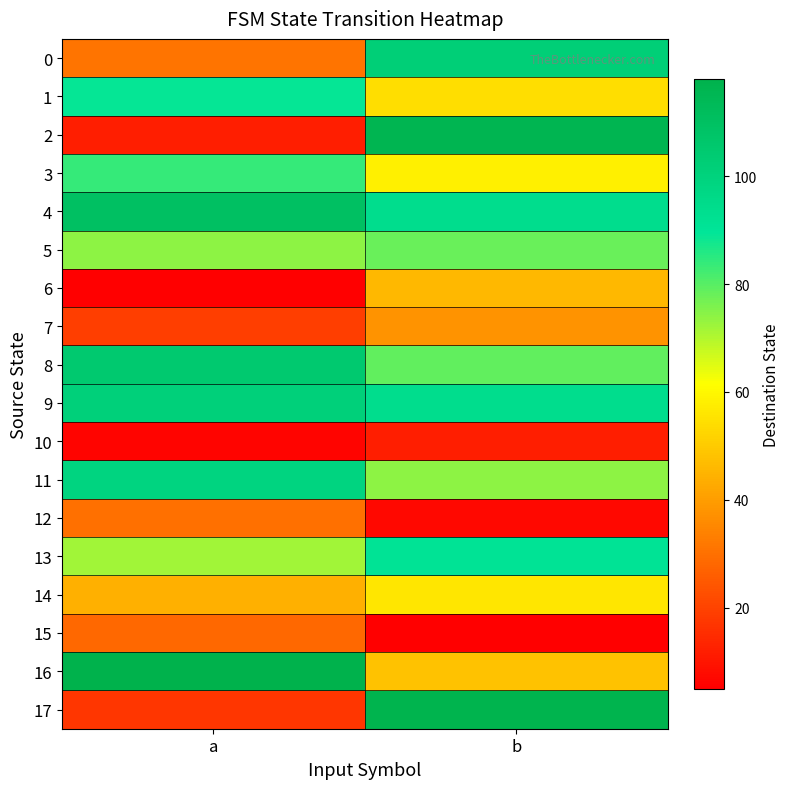

At how many categories does at least one series exceed 57?

2